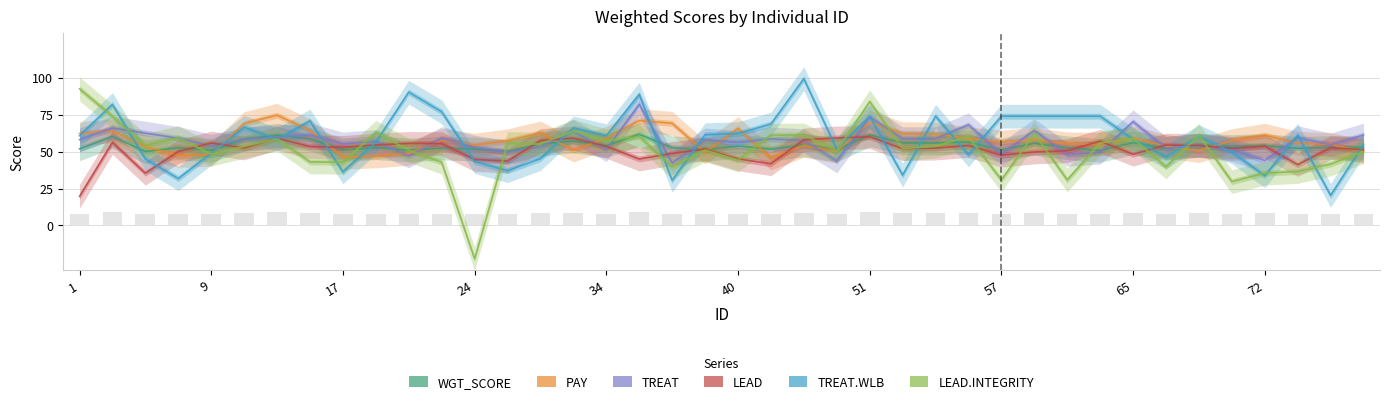

At which label does LEAD.INTEGRITY first exceed 53?

1